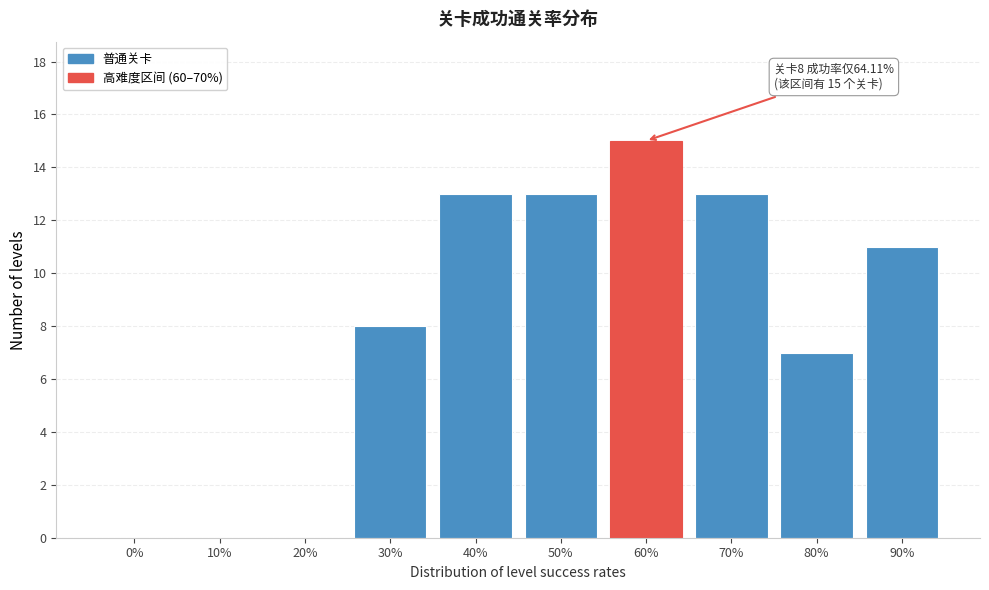

Reading left to right, what are all the values shown in this chart?

0%=0	10%=0	20%=0	30%=8	40%=13	50%=13	60%=15	70%=13	80%=7	90%=11